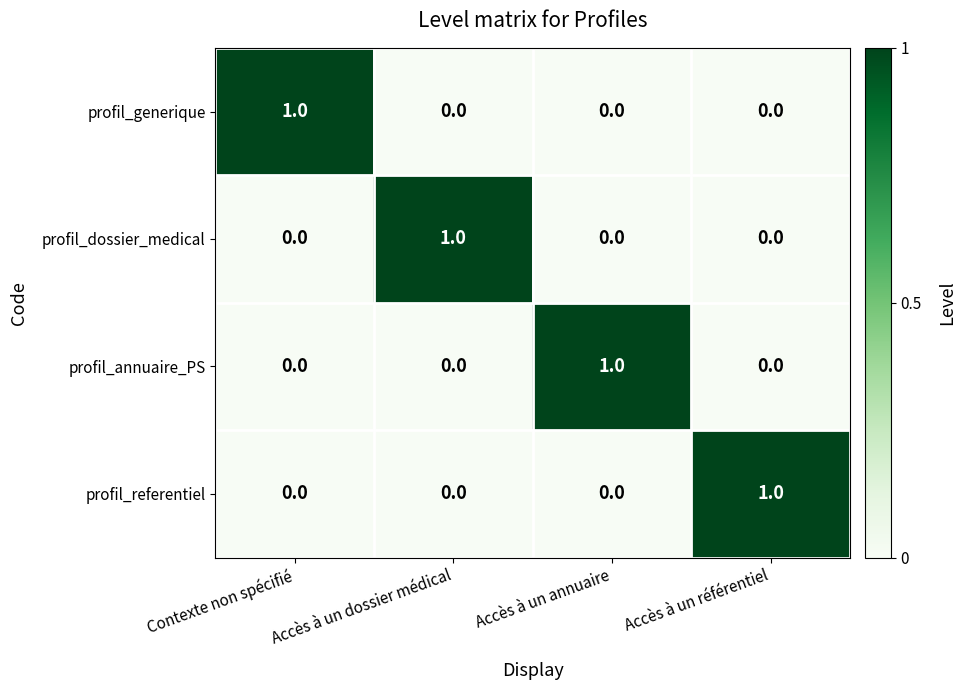

How many distinct data groups are displayed?

4